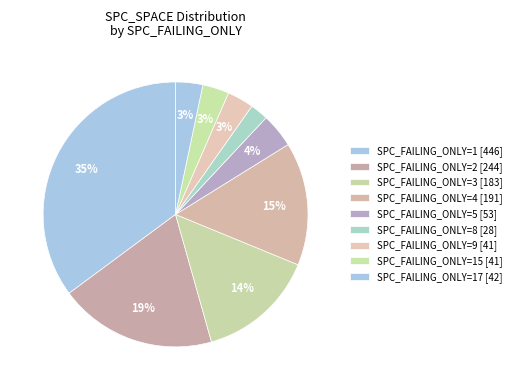

What is the largest slice in the pie chart?

SPC_FAILING_ONLY=1 [446]